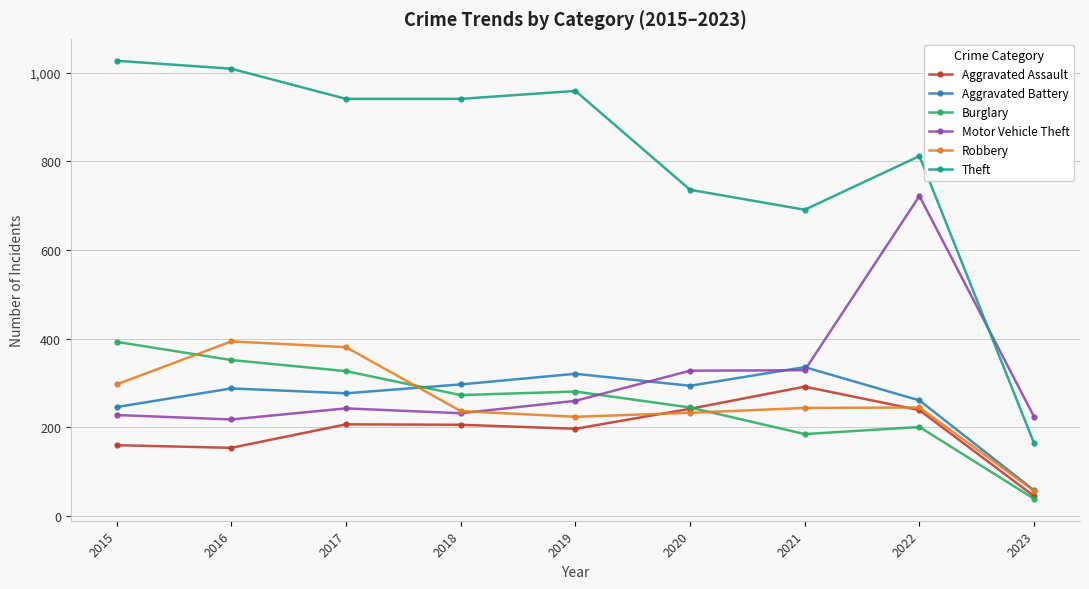

Count the number of data series in this chart.

6